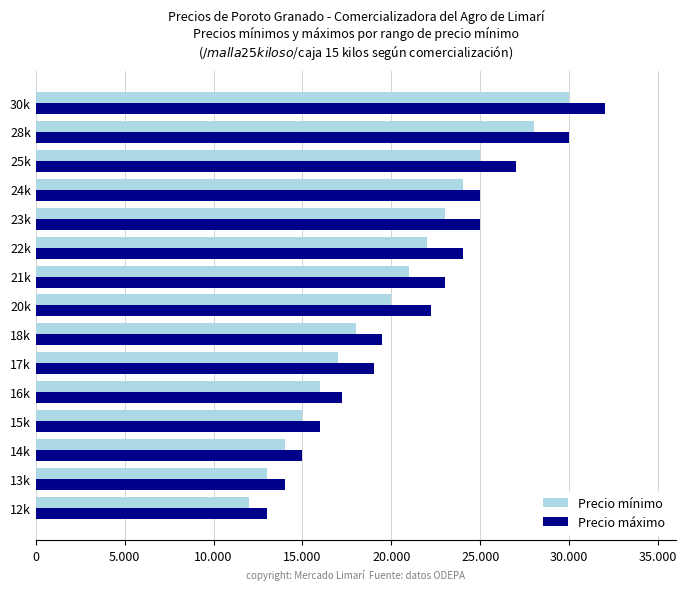

Reading left to right, extract all data points from this chart.

Precio mínimo: 12000	13000	14000	15000	16000	17000	18000	20000	21000	22000	23000	24000	25000	28000	30000
Precio máximo: 13000	14000	15000	16000	17250	19000	19500	22250	23000	24000	25000	25000	27000	30000	32000